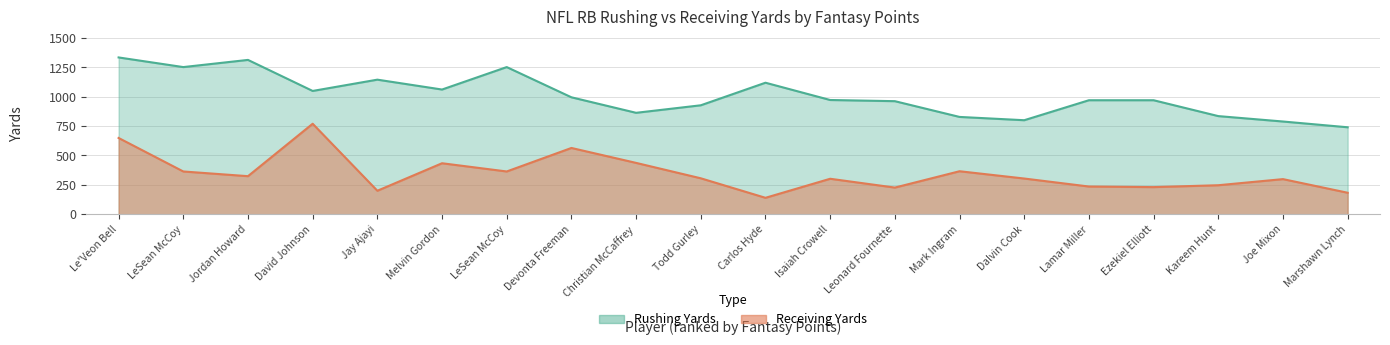

List the series in order of their overall mean, highest first.

Rushing Yards, Receiving Yards